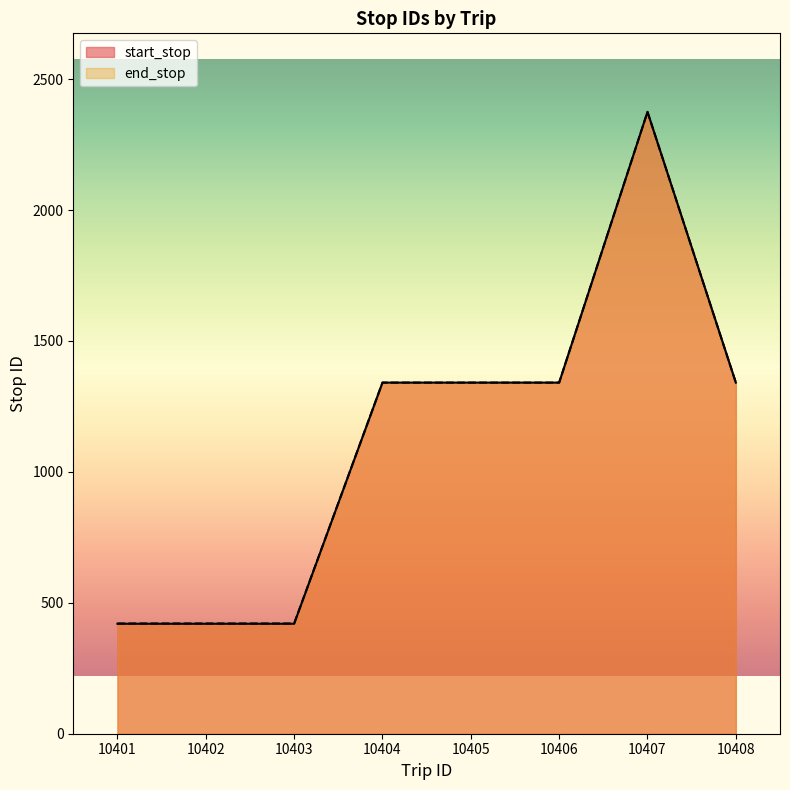

What are all the series names shown in the legend?

start_stop, end_stop